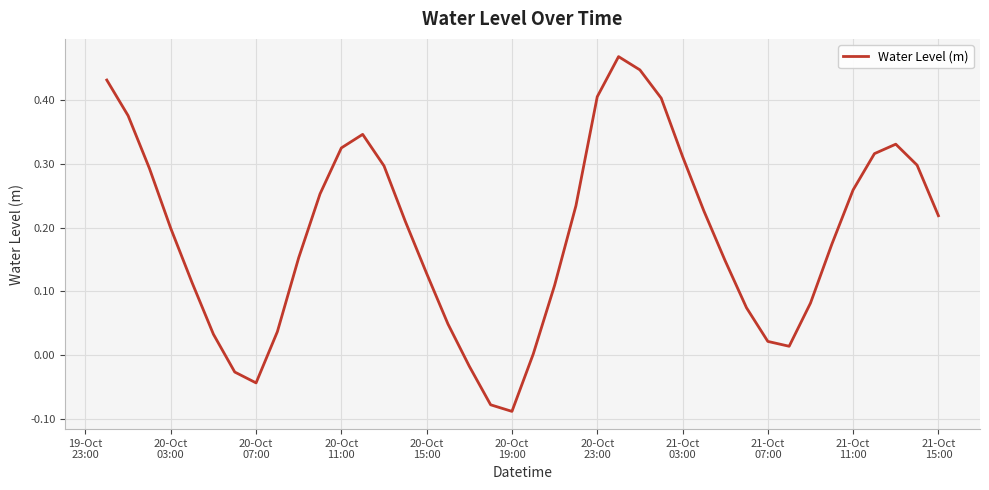

What is the difference between the maximum and minimum values?

0.6